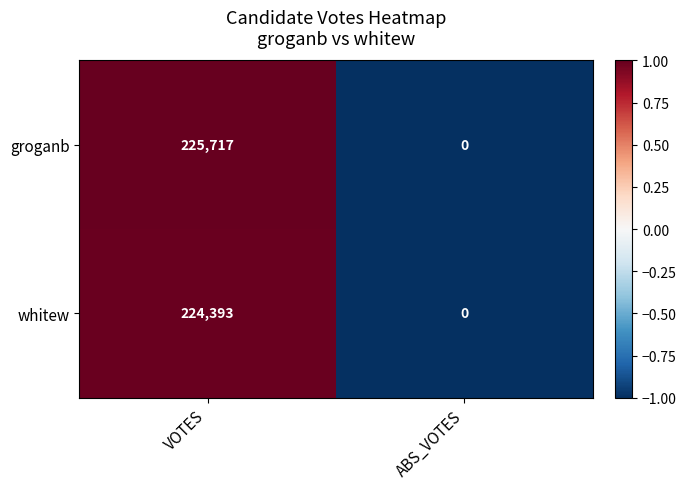

What is the total value across all series at VOTES?

450110